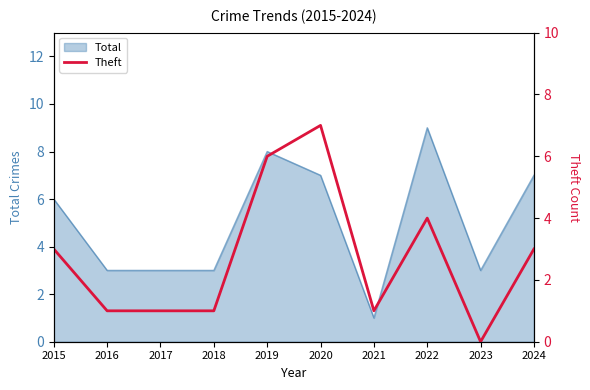

What is the change in value from 2016 to 2019?

+5